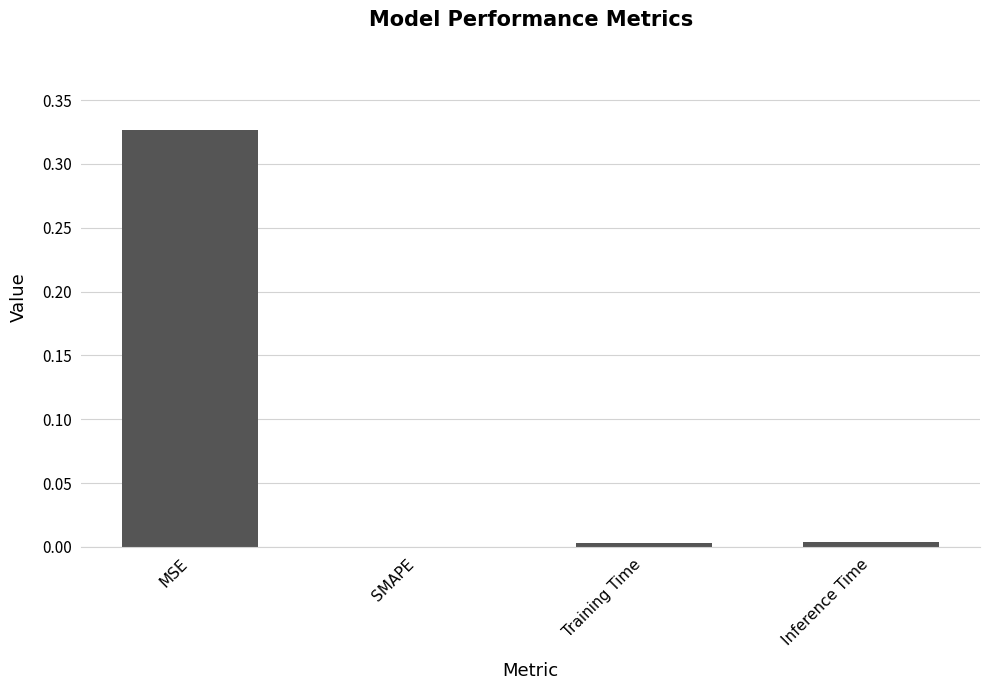

Which category has the highest value across all series?

MSE